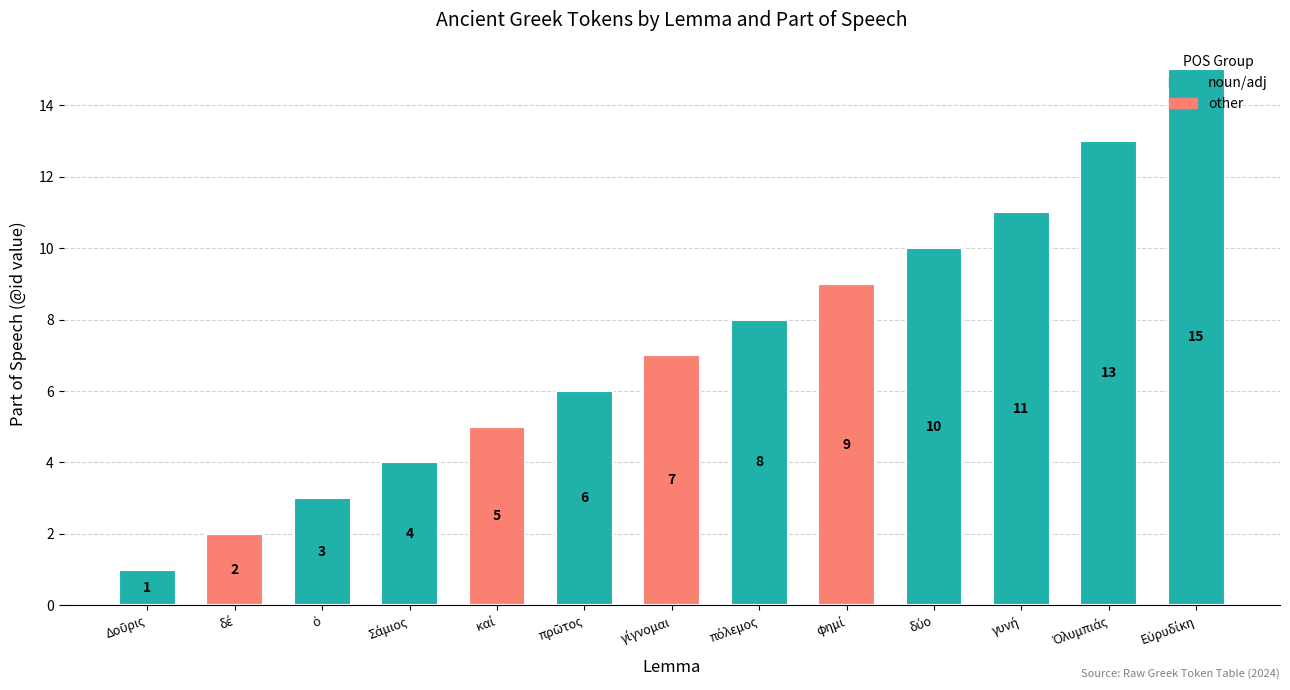

What is the sum of all other values?

23